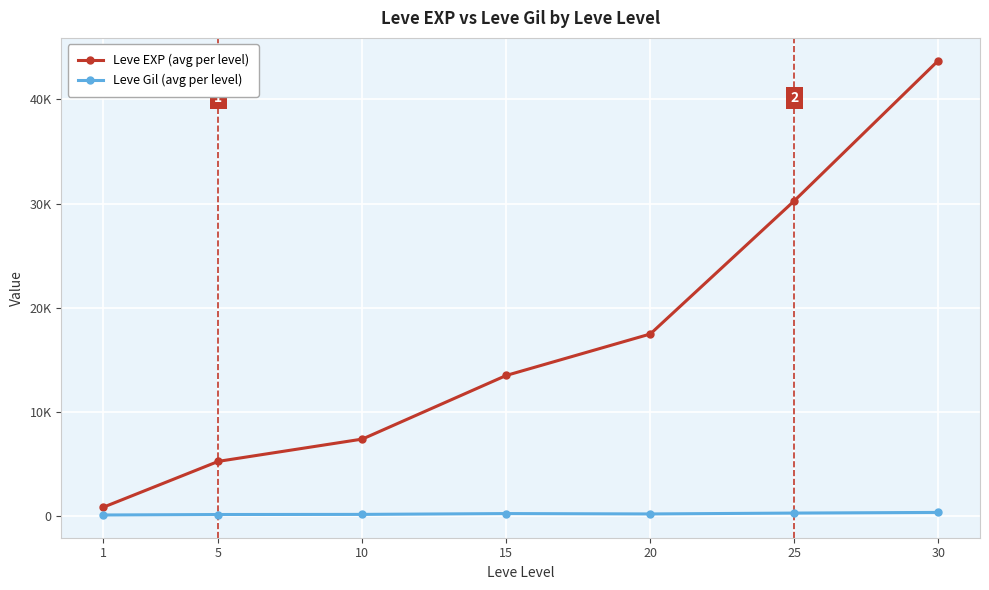

True or false: Leve Gil (avg per level) and Leve EXP (avg per level) cross at least once.

False